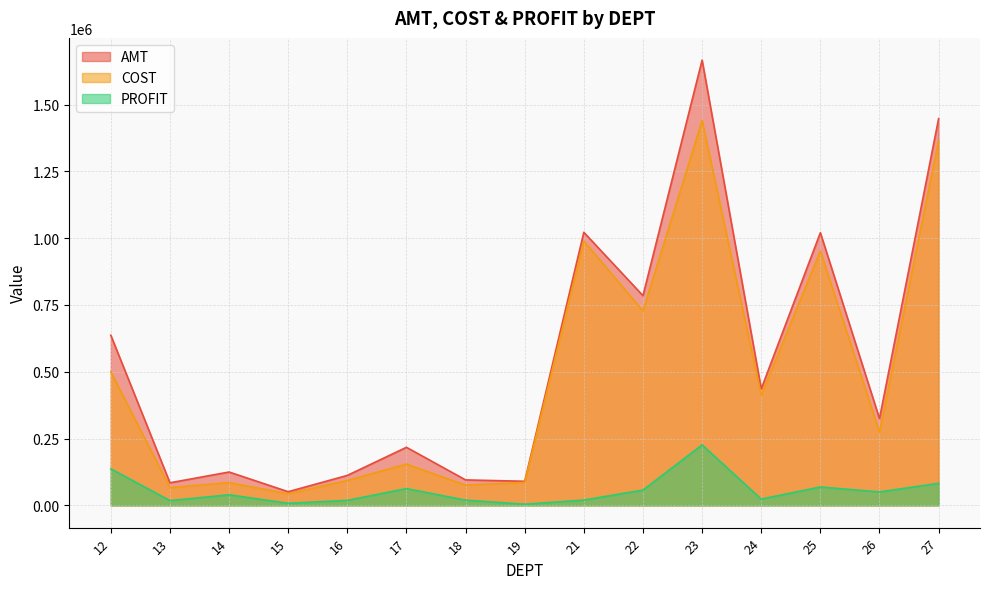

Rank the series by their maximum value, from lowest to highest.

PROFIT, COST, AMT